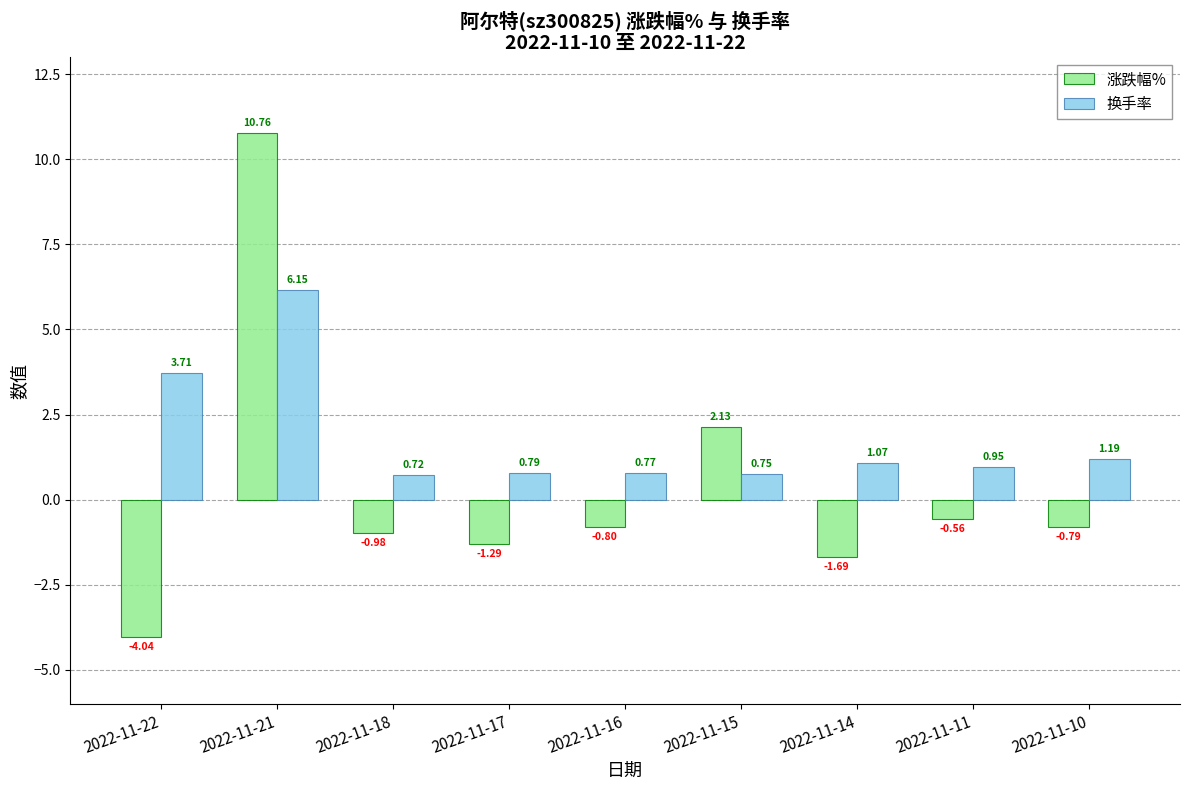

Which series has the widest spread of values?

涨跌幅%